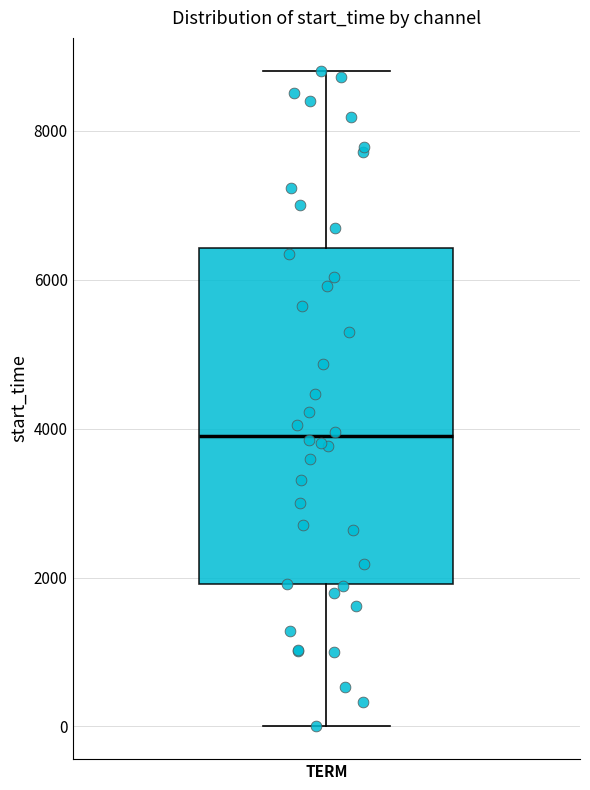

Read this box plot against the y-axis: the position of the median line, the range covered by the box, and the ends of both whiskers. The values are not printed on the chart, so give them approximately, as read against the axis.

median 4000, box 2000 to 6400, whiskers 0 to 8800